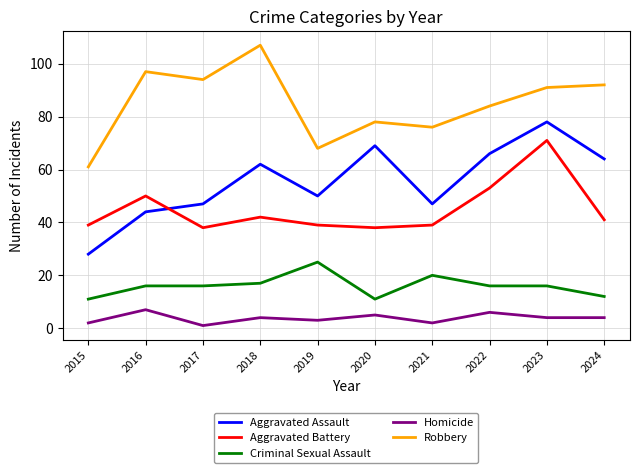

The Criminal Sexual Assault series shows 11 at 2020. True or false?

True